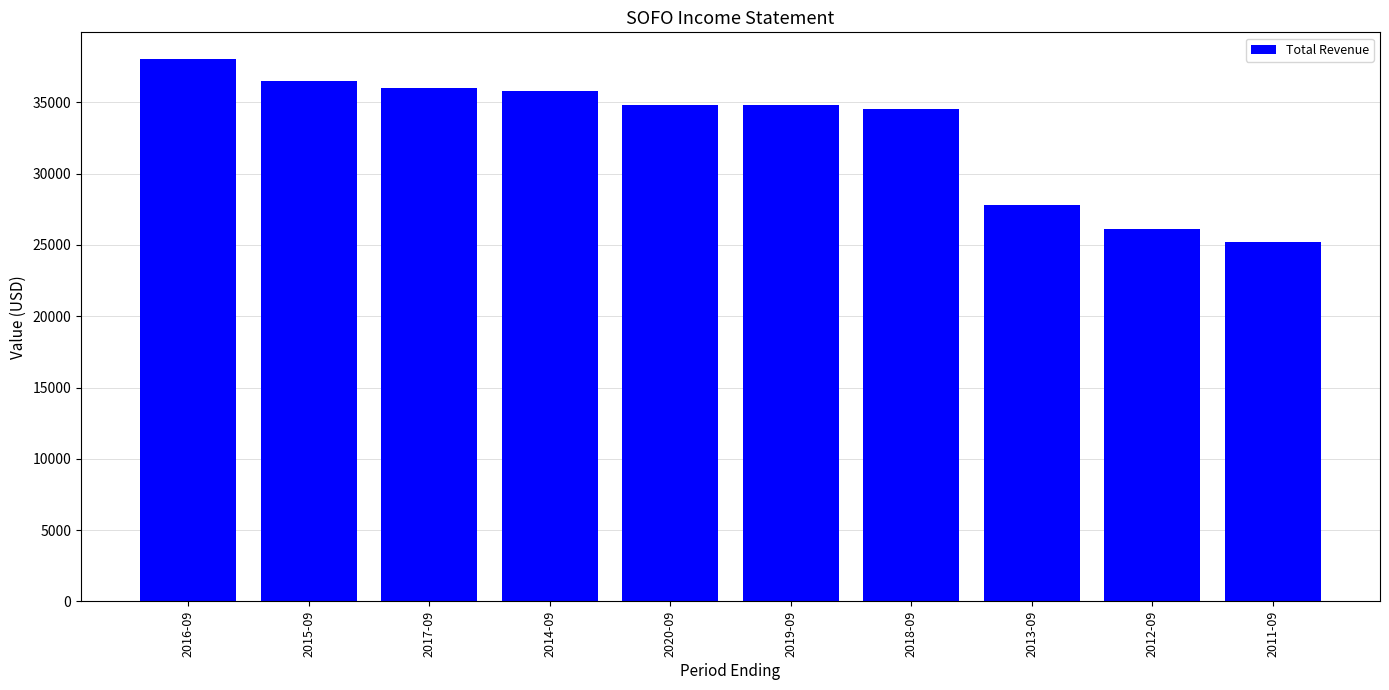

Reading right to left, list all the values displayed in this chart.

2011-09=25200	2012-09=26100	2013-09=27800	2018-09=34500	2019-09=34800	2020-09=34800	2014-09=35800	2017-09=36000	2015-09=36500	2016-09=38000